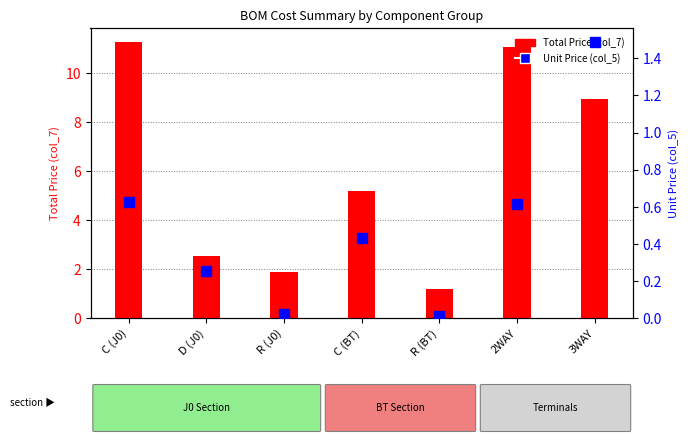

How many categories are shown in the chart?

7